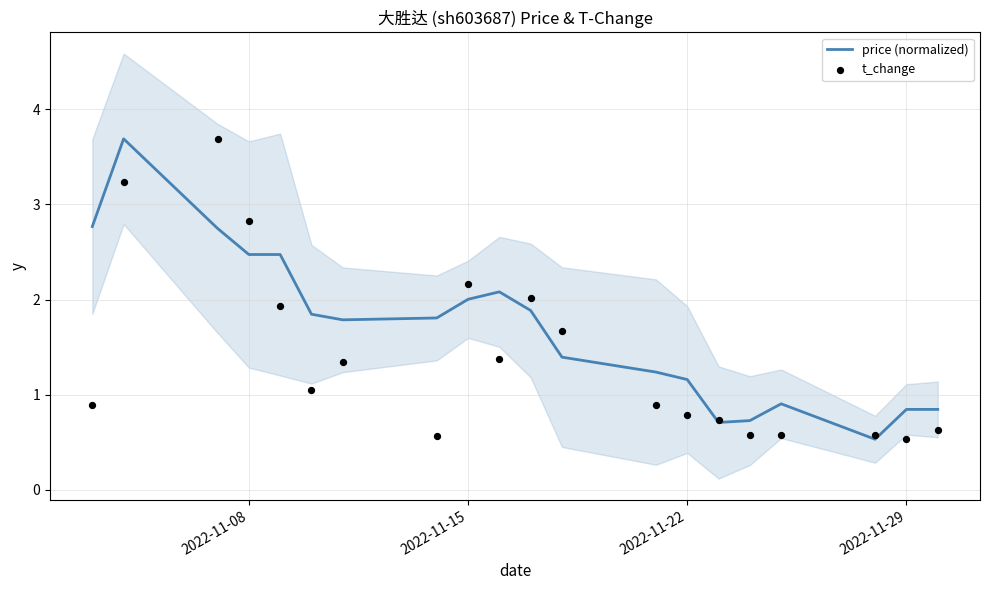

What is the lowest value of the price (normalized) series?

0.5